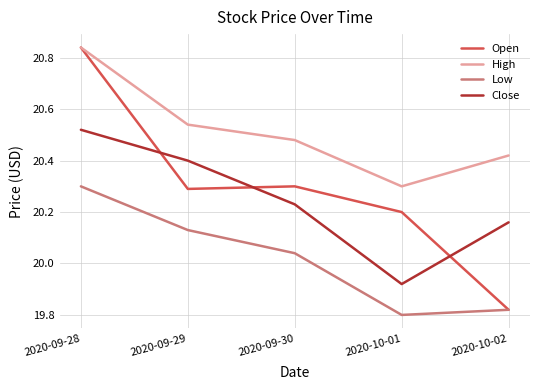

The Open series shows 20.2 at 2020-10-01. True or false?

True